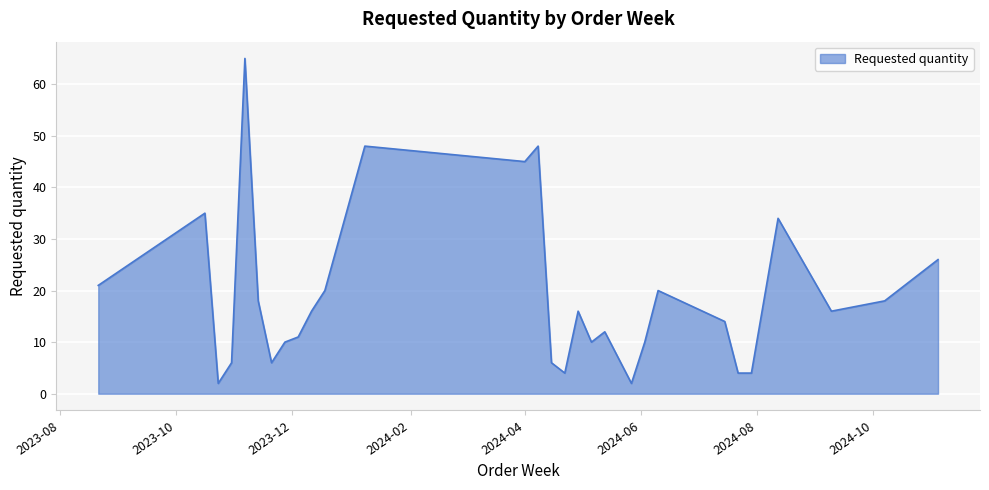

What is the difference between the maximum and minimum values?

63